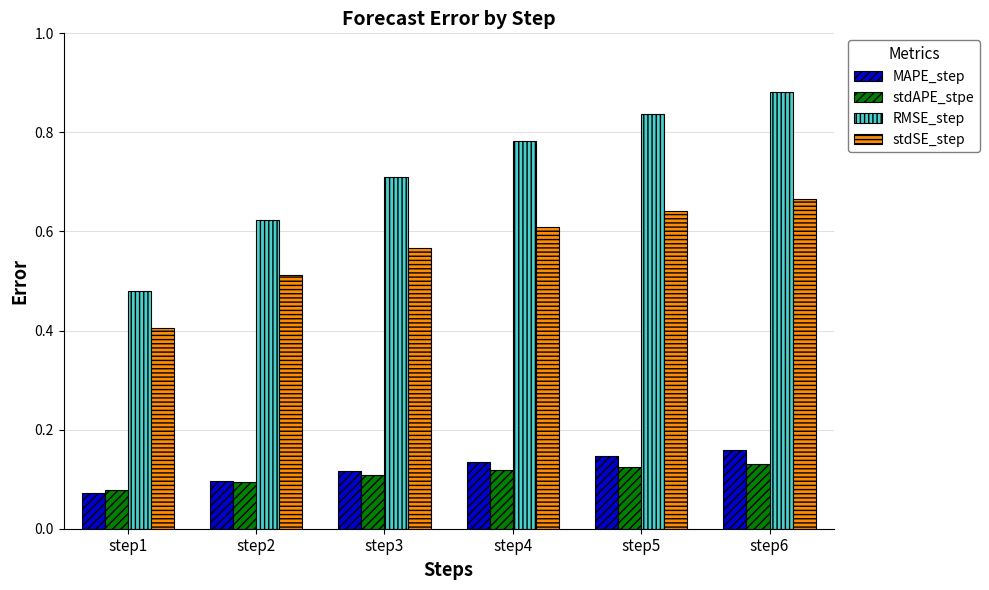

At which category does the chart reach its peak across all series?

step6